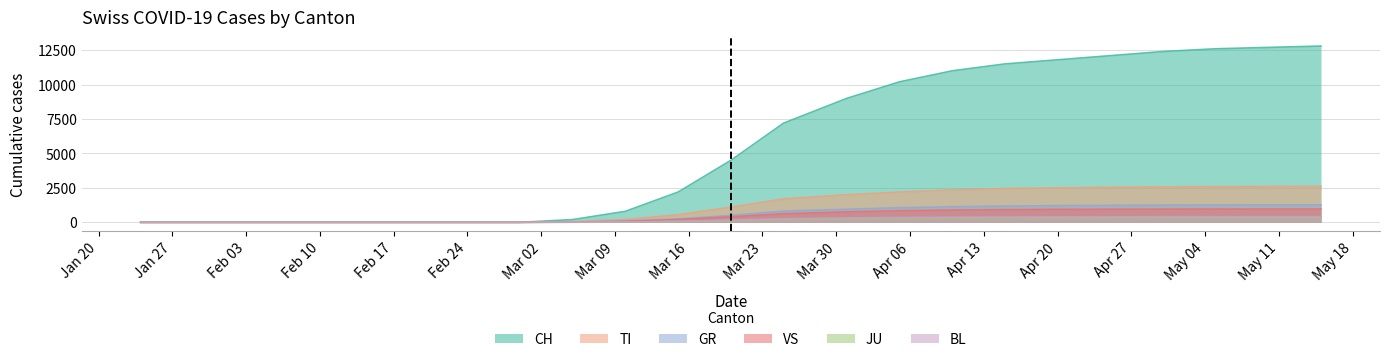

What is the sum of the VS values at 2020-05-15 and 2020-04-10?

1860